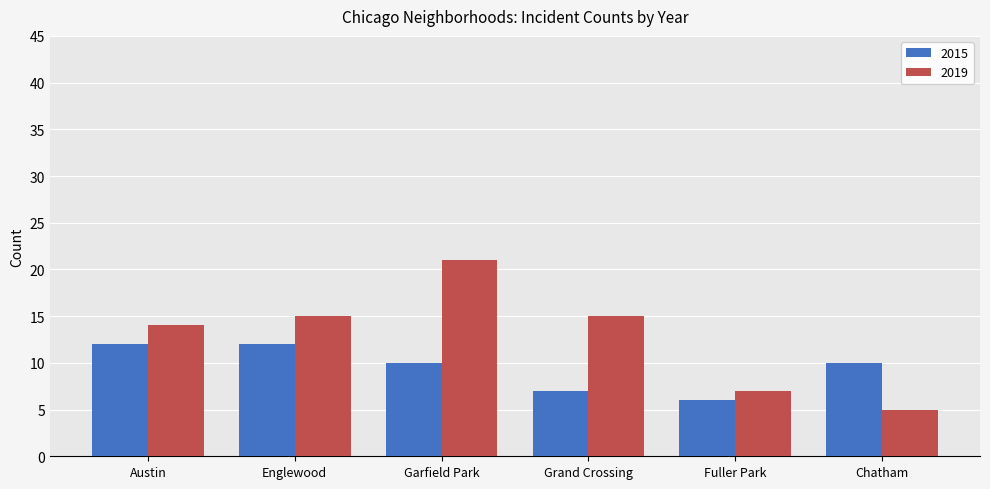

What is the sum of the 2019 values at Austin and Chatham?

19